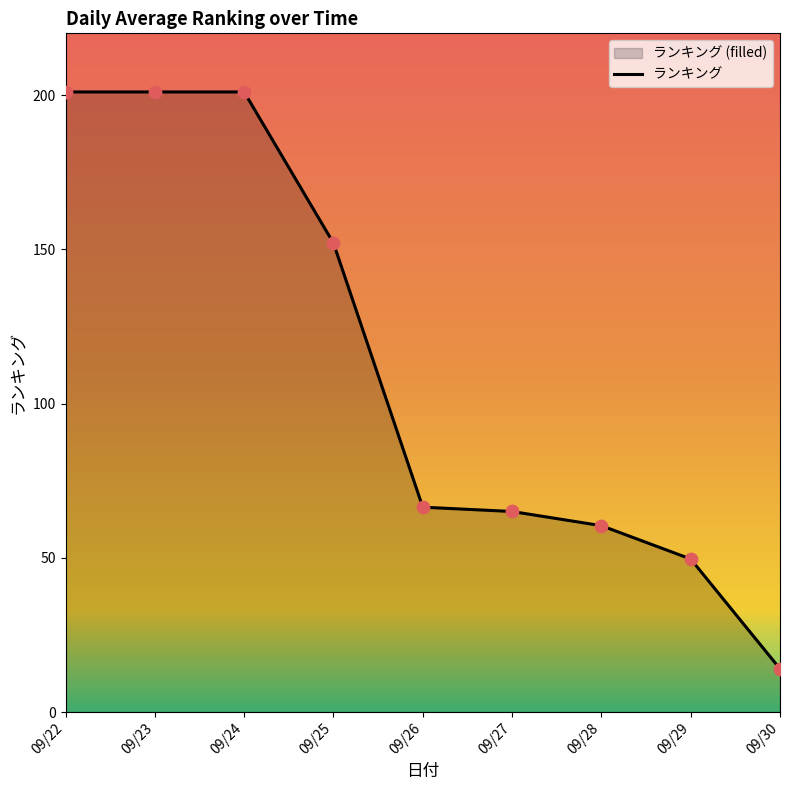

What is the ratio of the value at 09/27 to the value at 09/28?

1.1